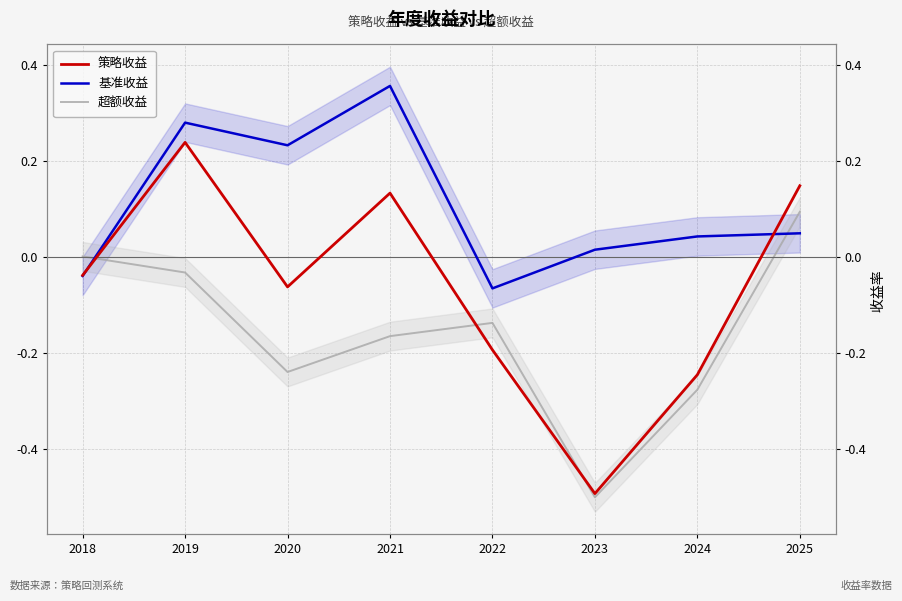

What is the average value of the 基准收益 series?

0.1